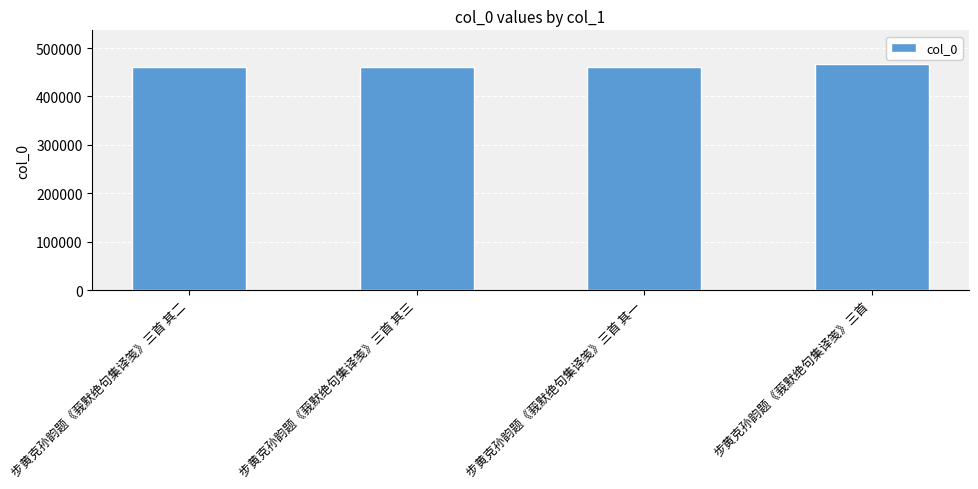

Is it true that the value at 步黄克孙韵题《莪默绝句集译笺》三首 其三 is 460806?

True